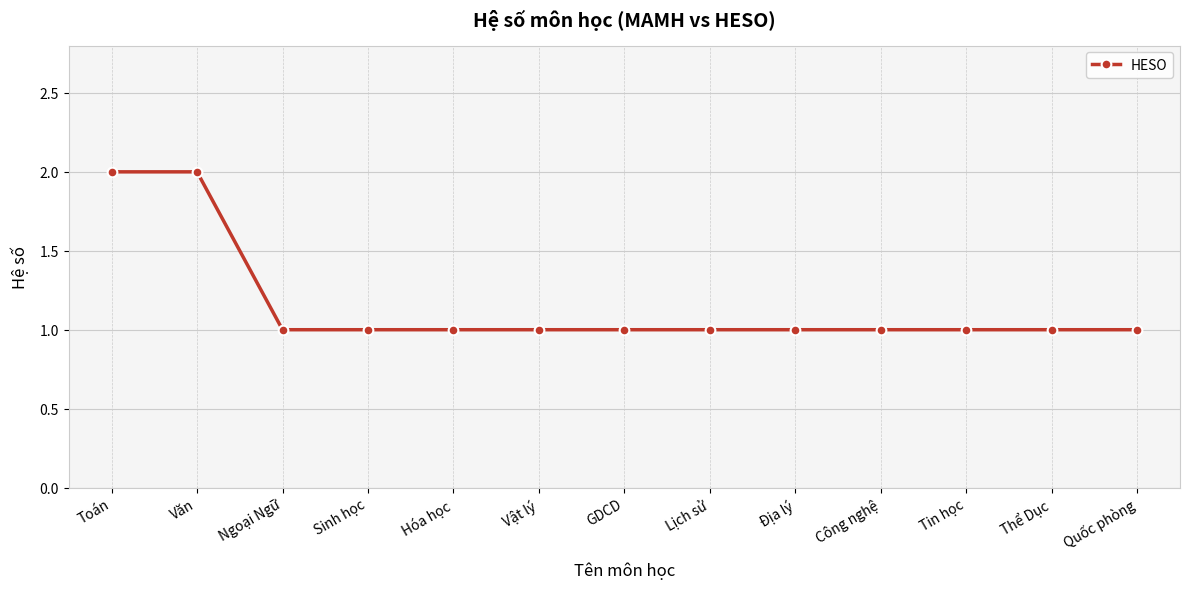

Is it true that the value at Công nghệ is 1?

True